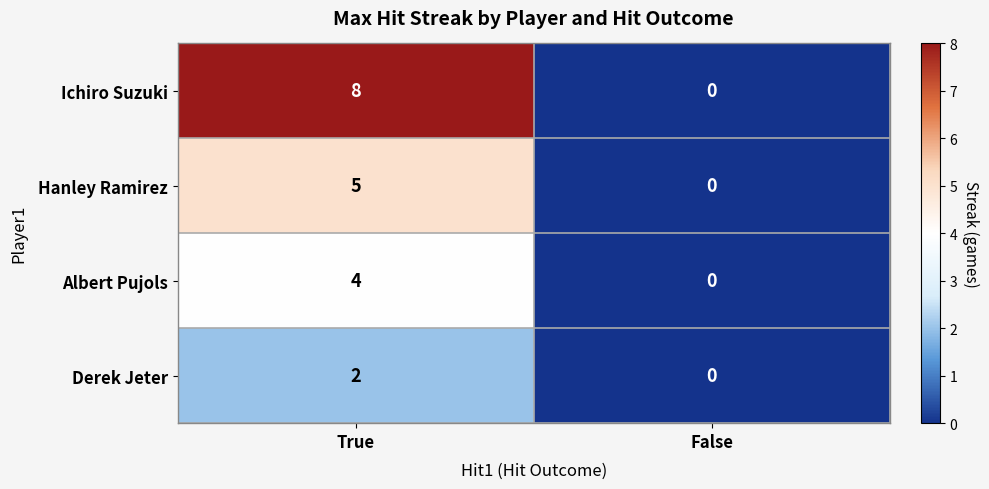

Reading left to right, extract all data points from this chart.

Ichiro Suzuki: True=8	False=0
Hanley Ramirez: True=5	False=0
Albert Pujols: True=4	False=0
Derek Jeter: True=2	False=0